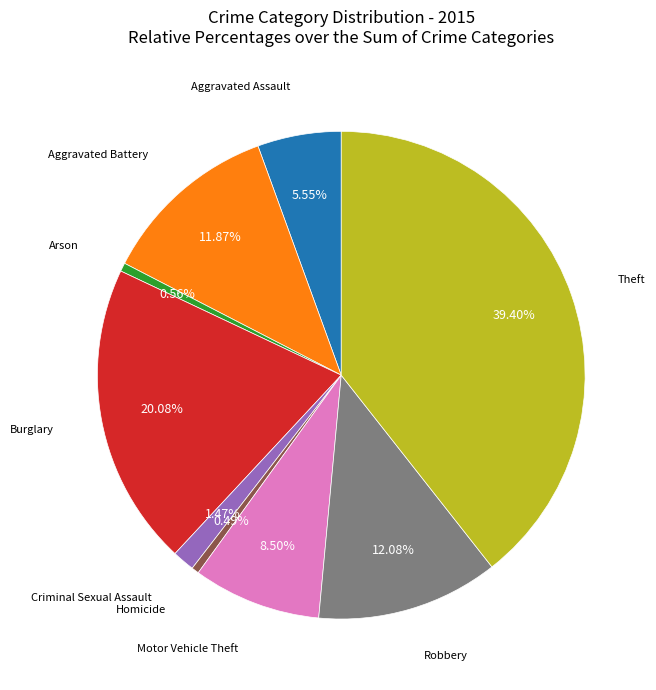

Is there any slice that represents more than half of the pie?

No